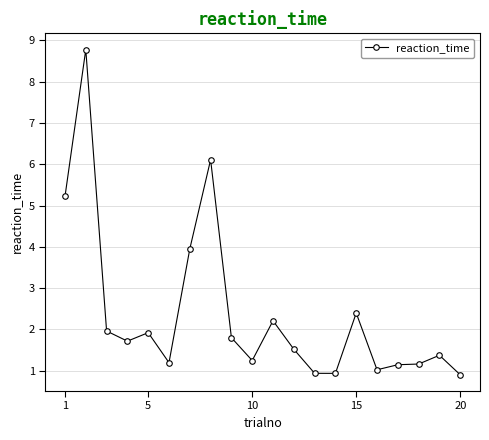

How many lines are shown in the chart?

1